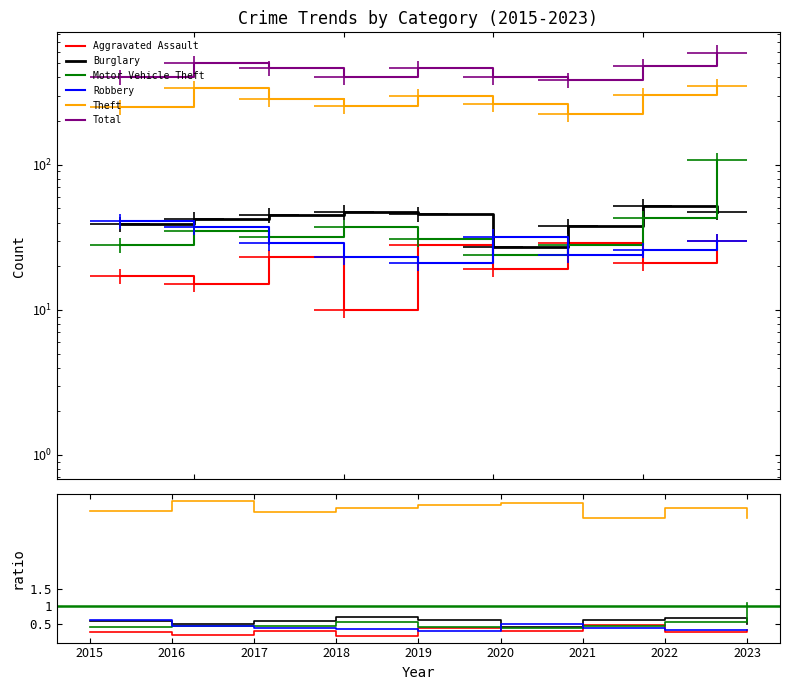

Reading right to left, list all the values displayed in this chart.

Aggravated Assault: 30	21	29	19	28	10	23	15	17
Burglary: 47	52	38	27	46	47	45	42	39
Motor Vehicle Theft: 108	43	28	24	31	37	32	35	28
Robbery: 30	26	24	32	21	23	29	37	41
Theft: 347	302	225	264	298	256	283	338	250
Total: 593	477	383	402	461	404	462	505	405